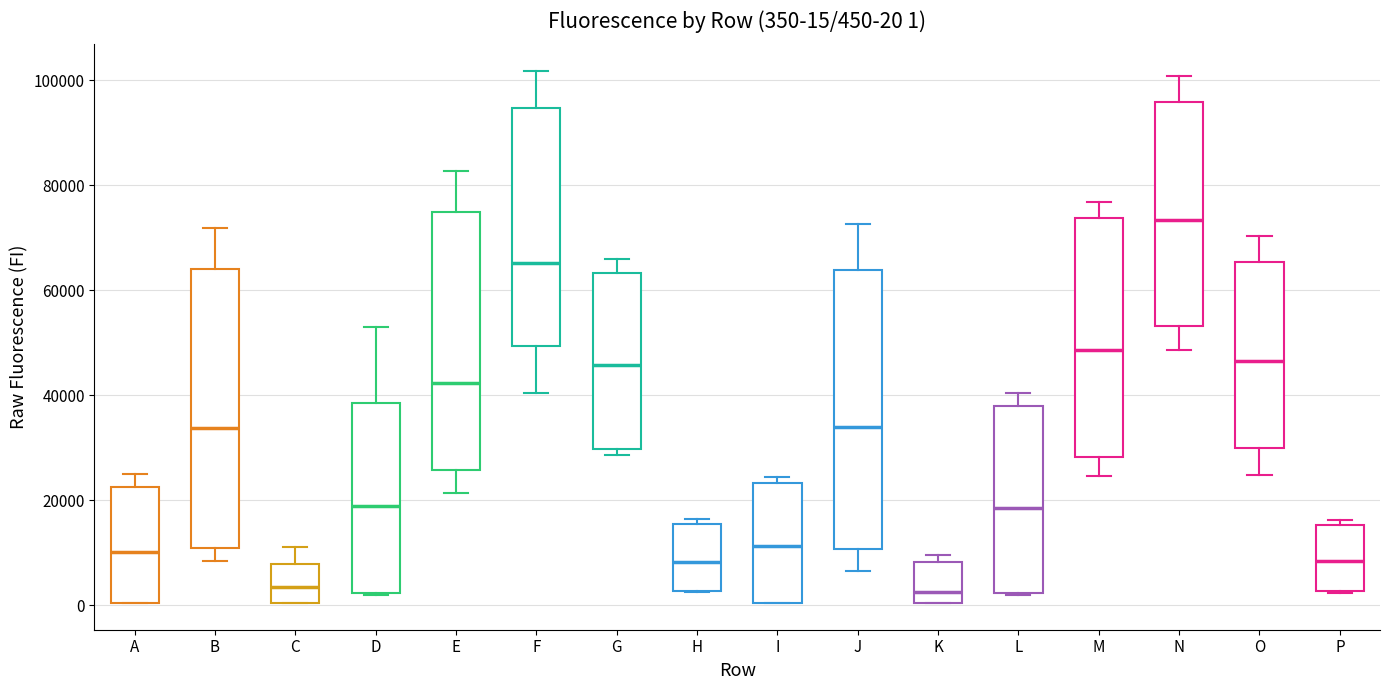

Which box's median line is the highest?

N